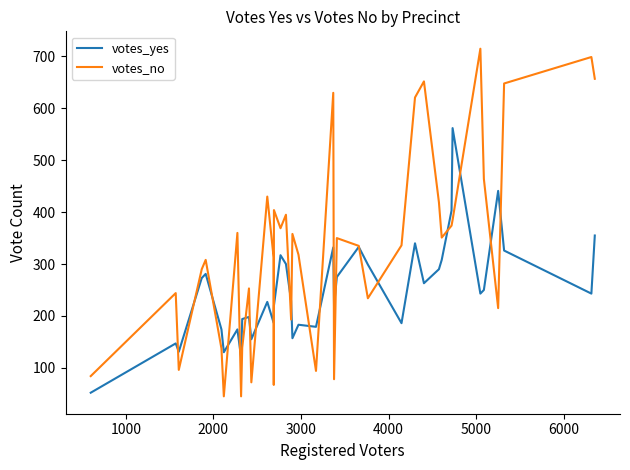

True or false: votes_yes and votes_no cross at least once.

True